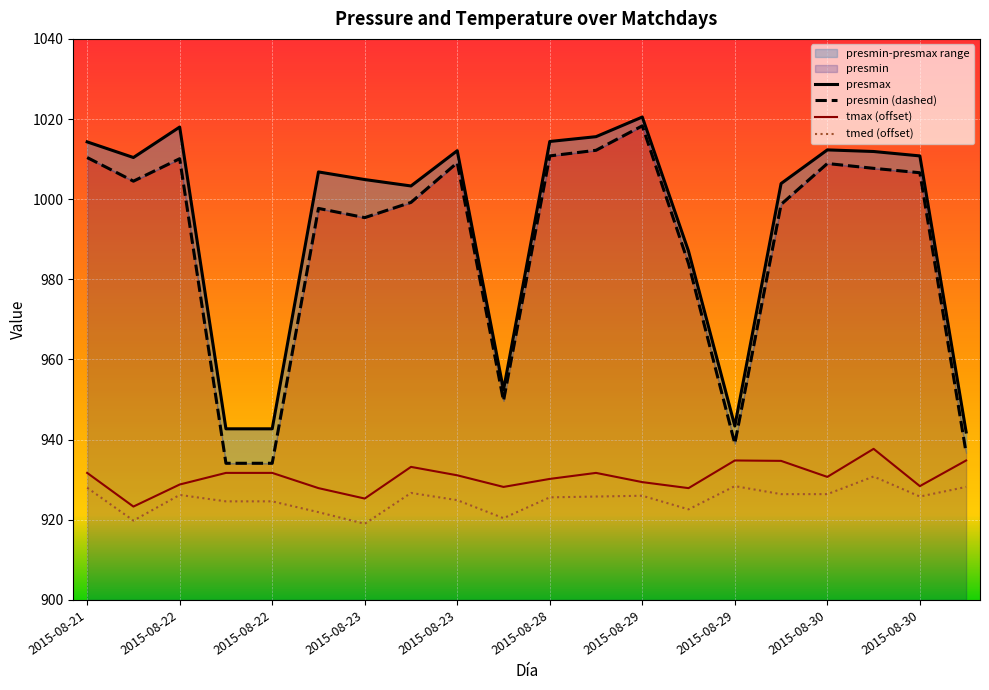

Where is presmin nearest to the value 976?

2015-08-29